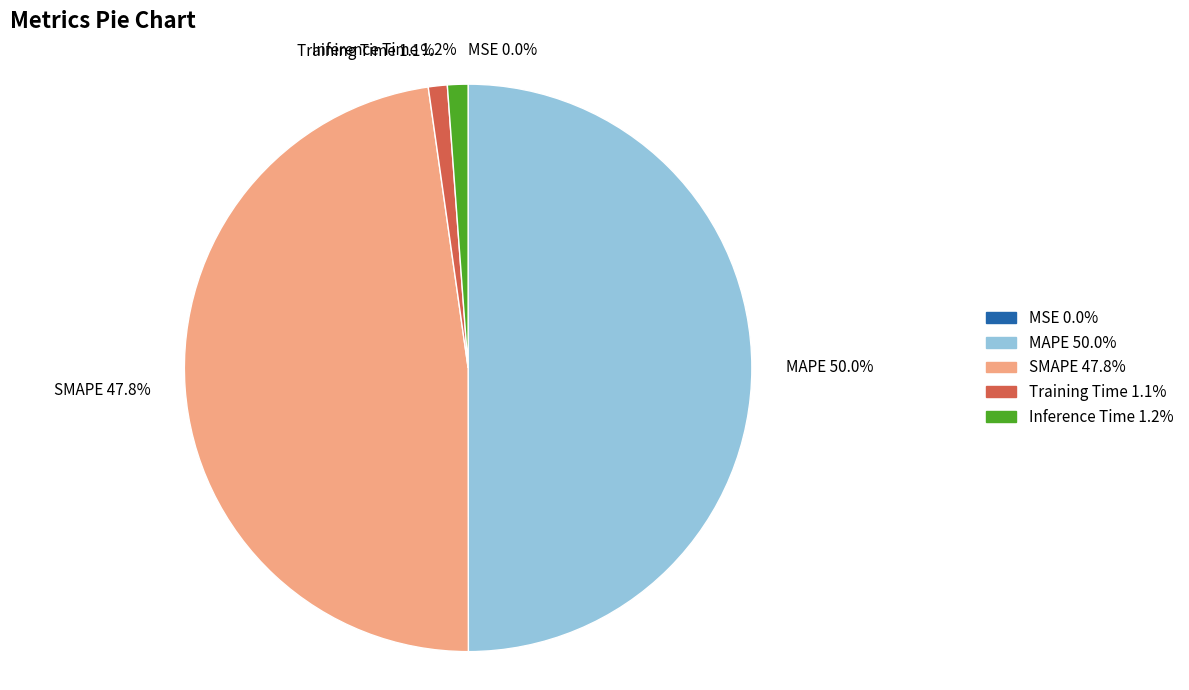

To the nearest percent, what is the difference between the Training Time and SMAPE slice percentages?

47%